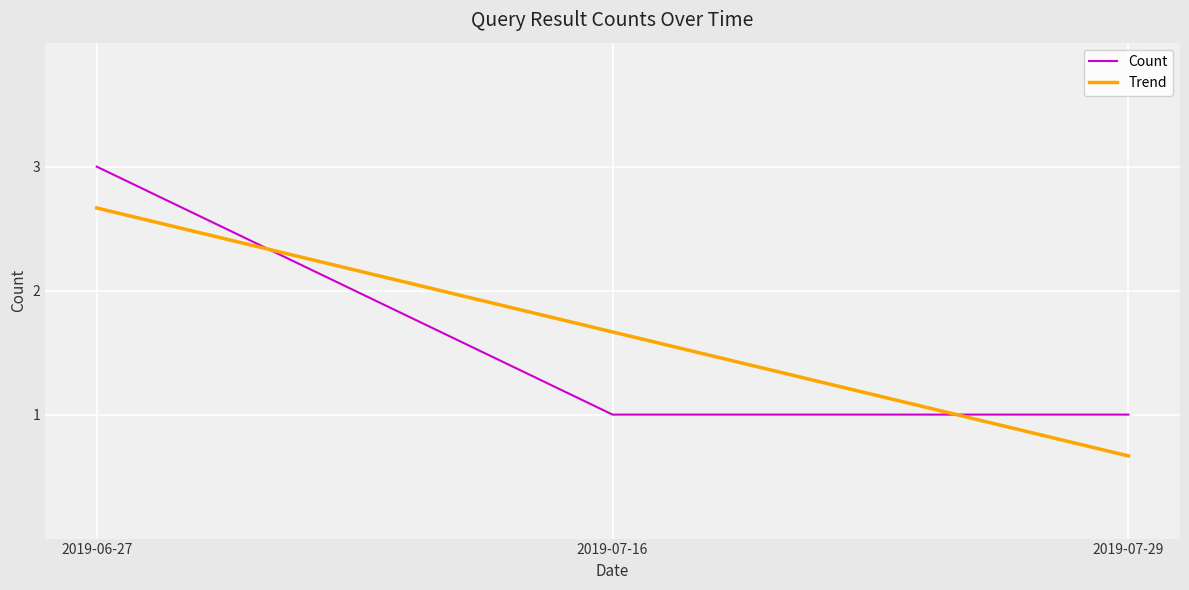

What is the sum of the values at 2019-06-27 and 2019-07-16?

4